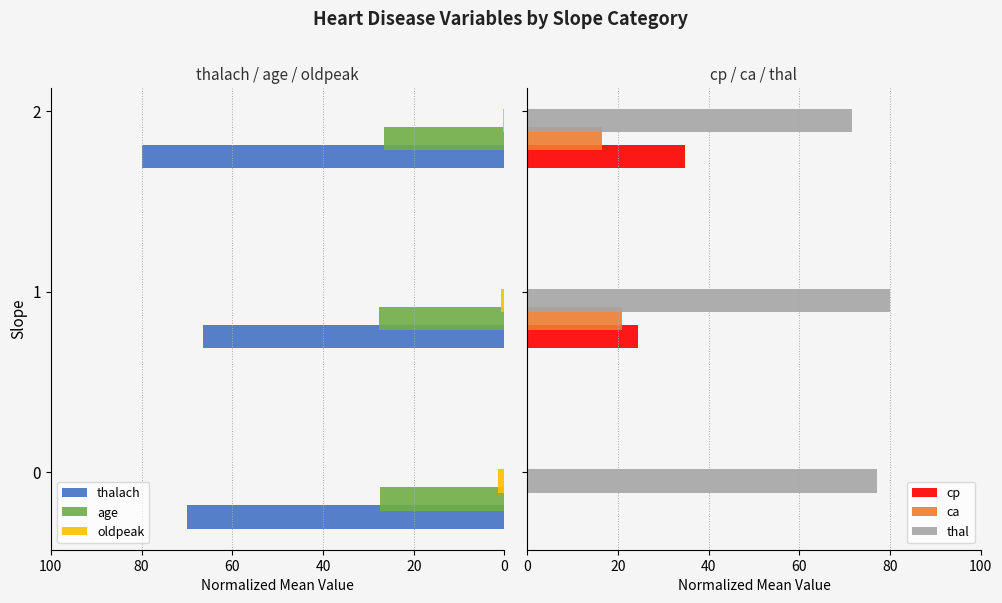

What is the highest value of the thal series?

80.0